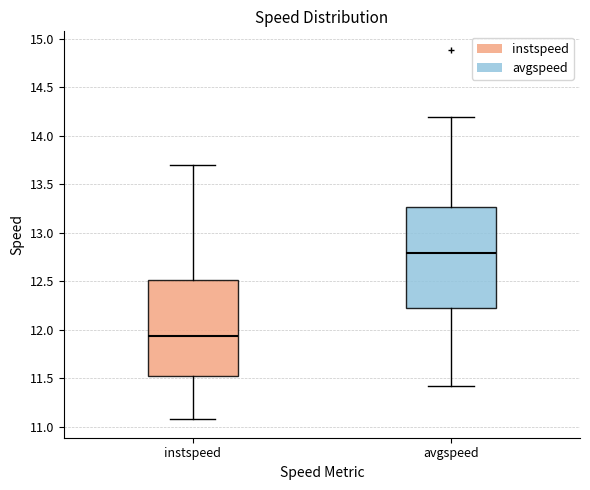

Comparing the boxes themselves (not the whiskers), which one is the tallest?

avgspeed